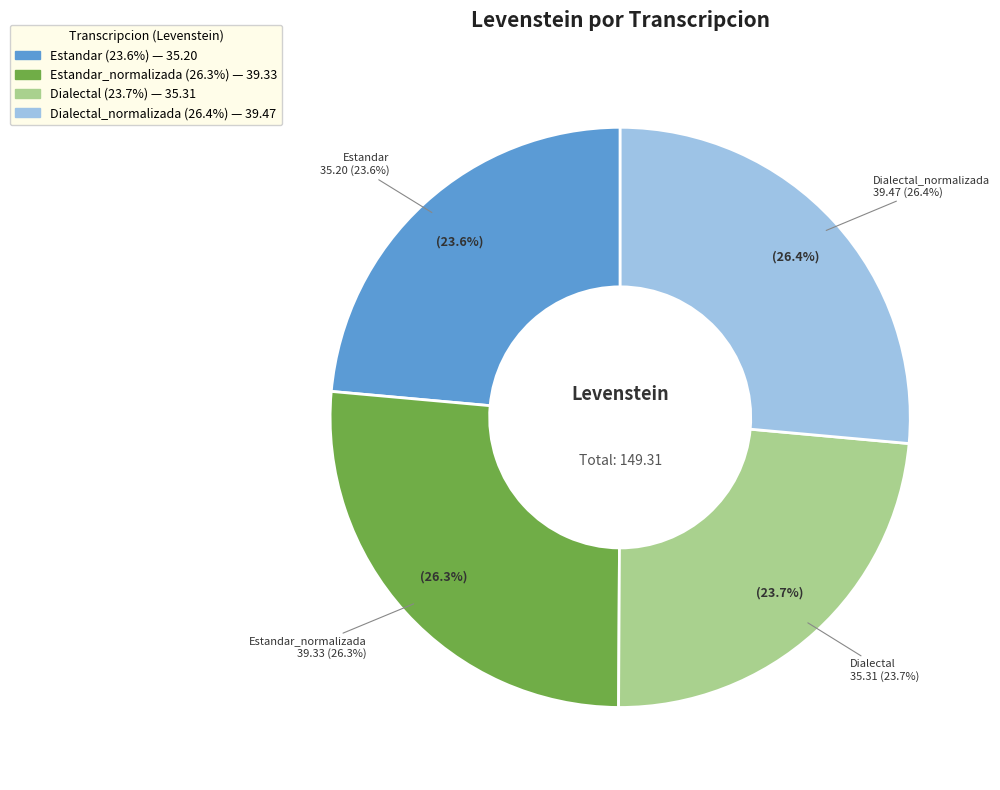

What is the smallest slice in the pie chart?

Estandar